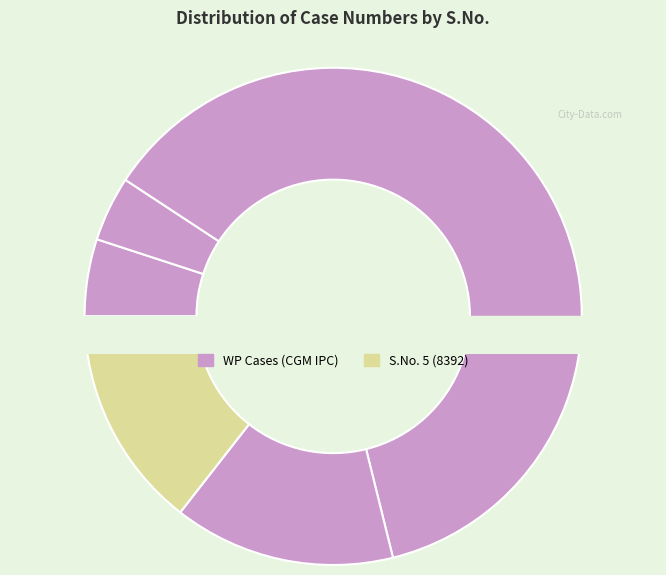

Rank the categories by value from lowest to highest.

2, 1, 4, 5, 3